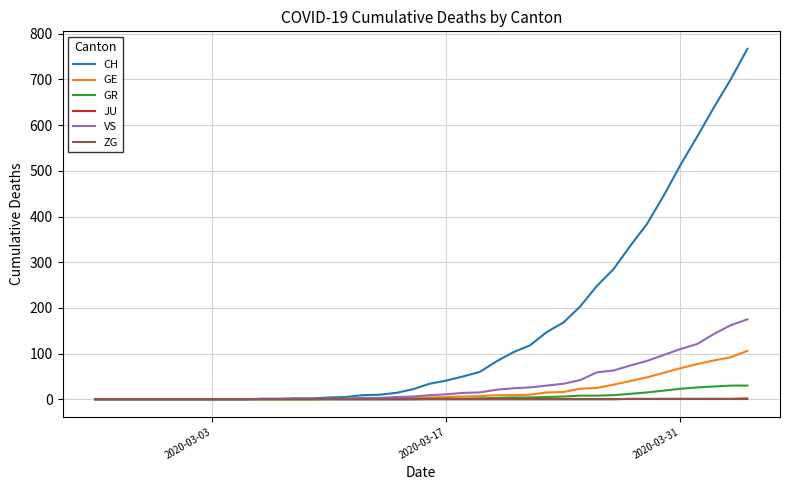

Which series has the largest range (max minus min)?

CH